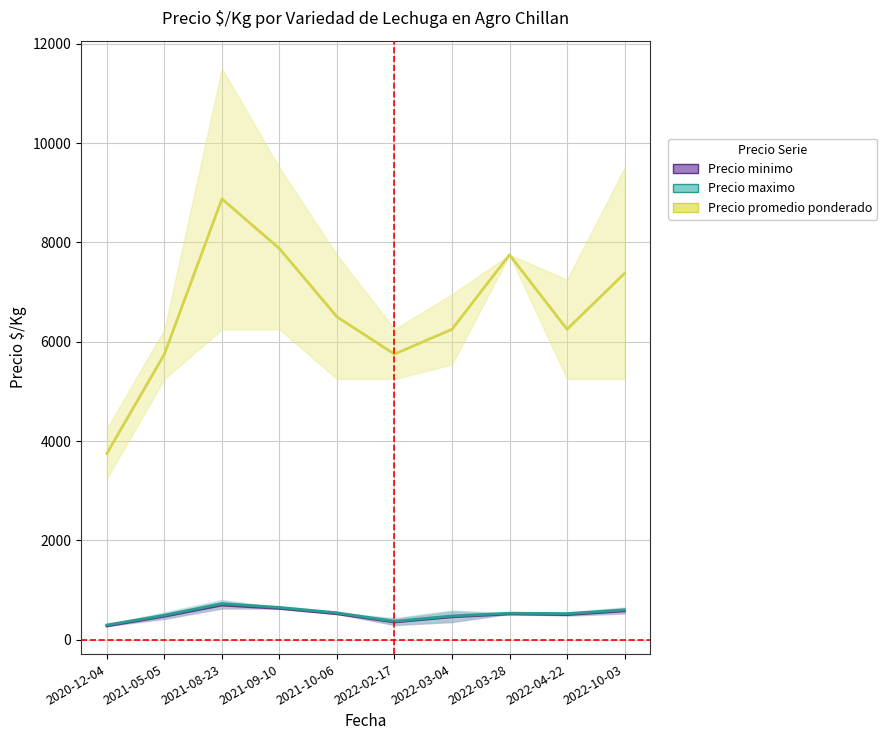

How many categories are shown in the chart?

10